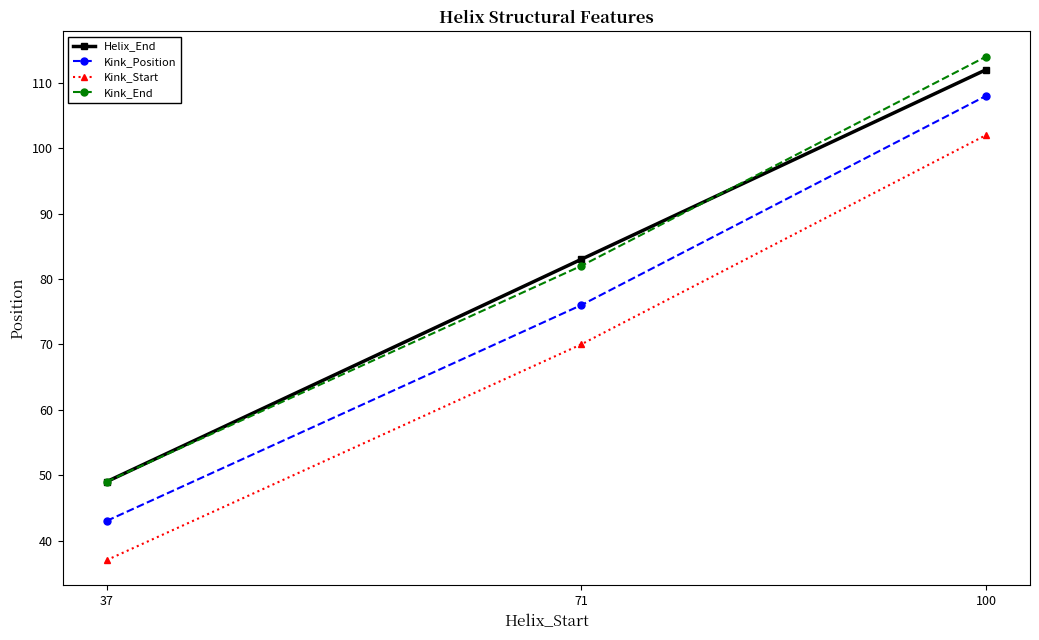

Reading left to right, extract all data points from this chart.

Helix_End: 49	83	112
Kink_Position: 43	76	108
Kink_Start: 37	70	102
Kink_End: 49	82	114